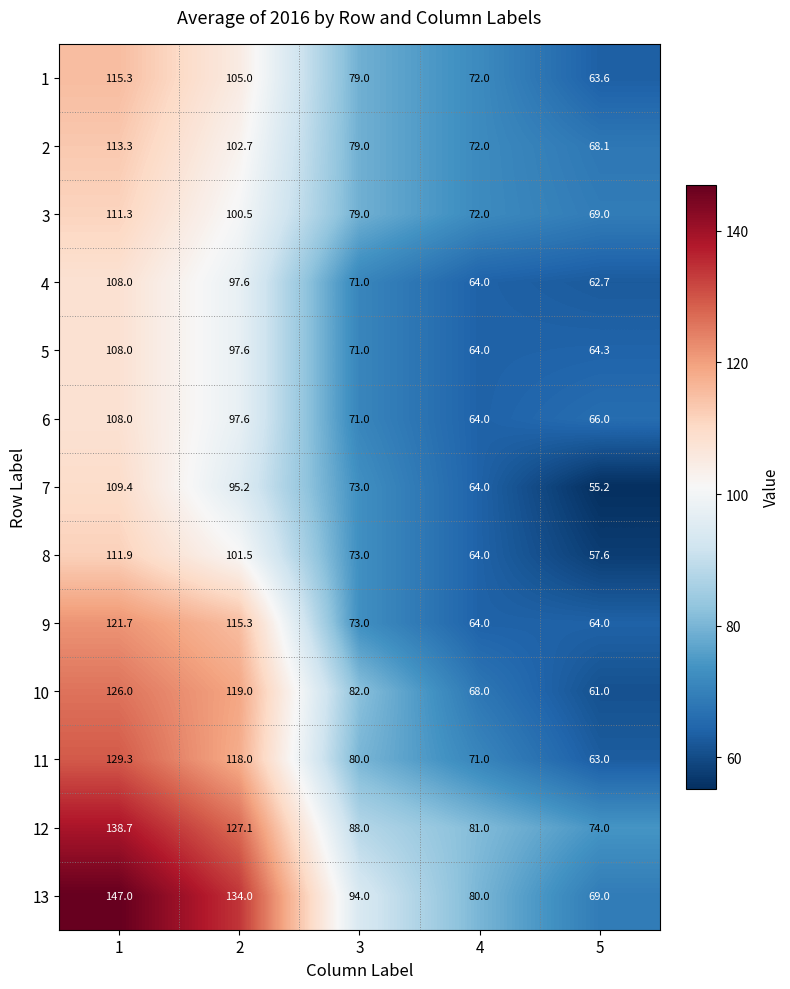

At how many categories does at least one series exceed 140?

1